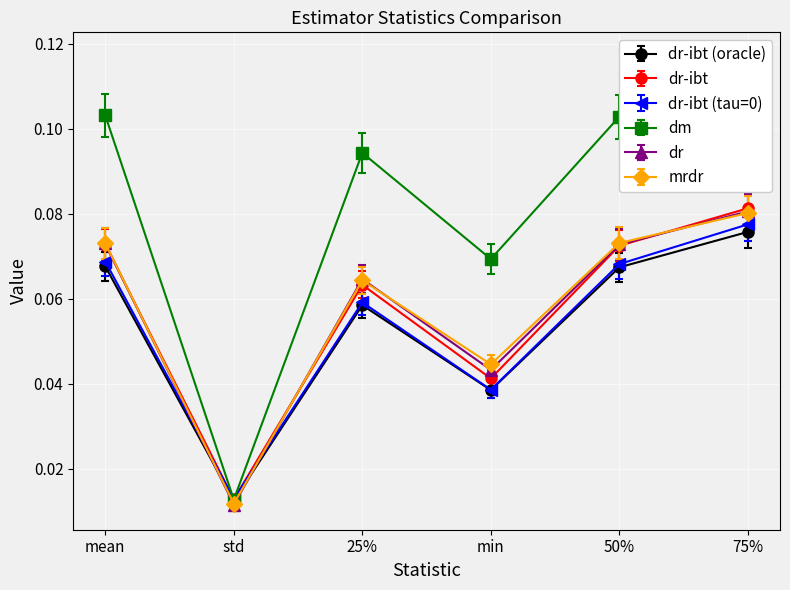

What is the average value of the mrdr series?

0.1